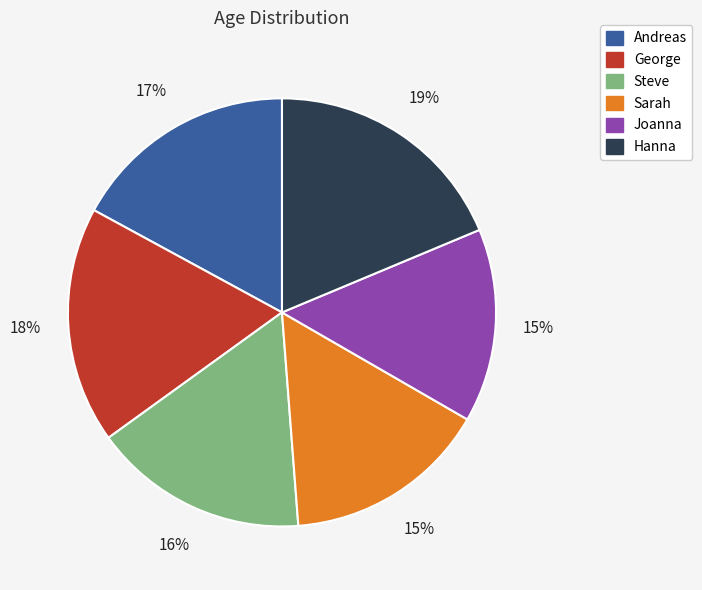

Does Steve represent more than half of the total?

No